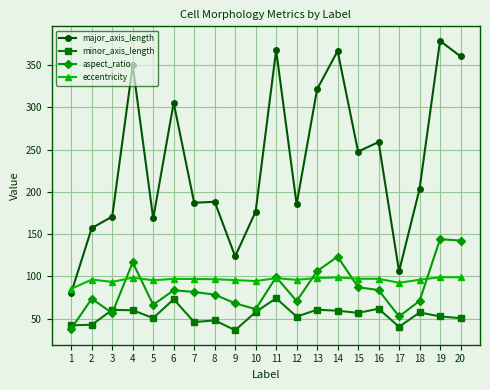

Which series has the largest total across all categories?

major_axis_length